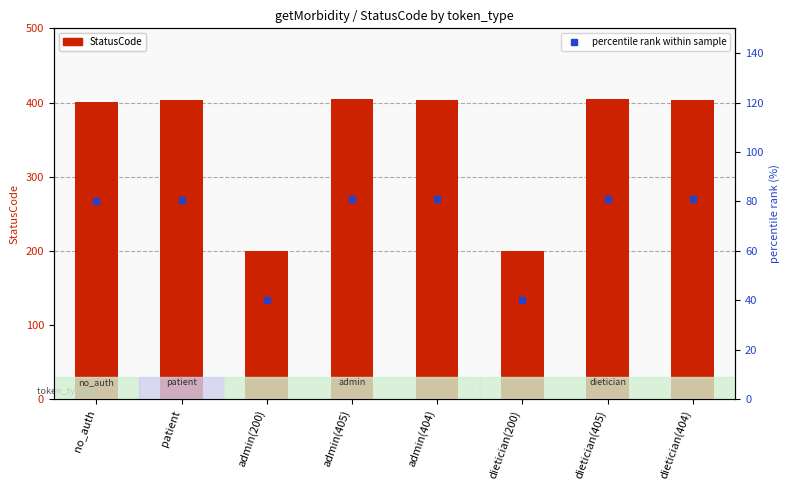

What is the label of the 3rd bar from the left?

admin(200)